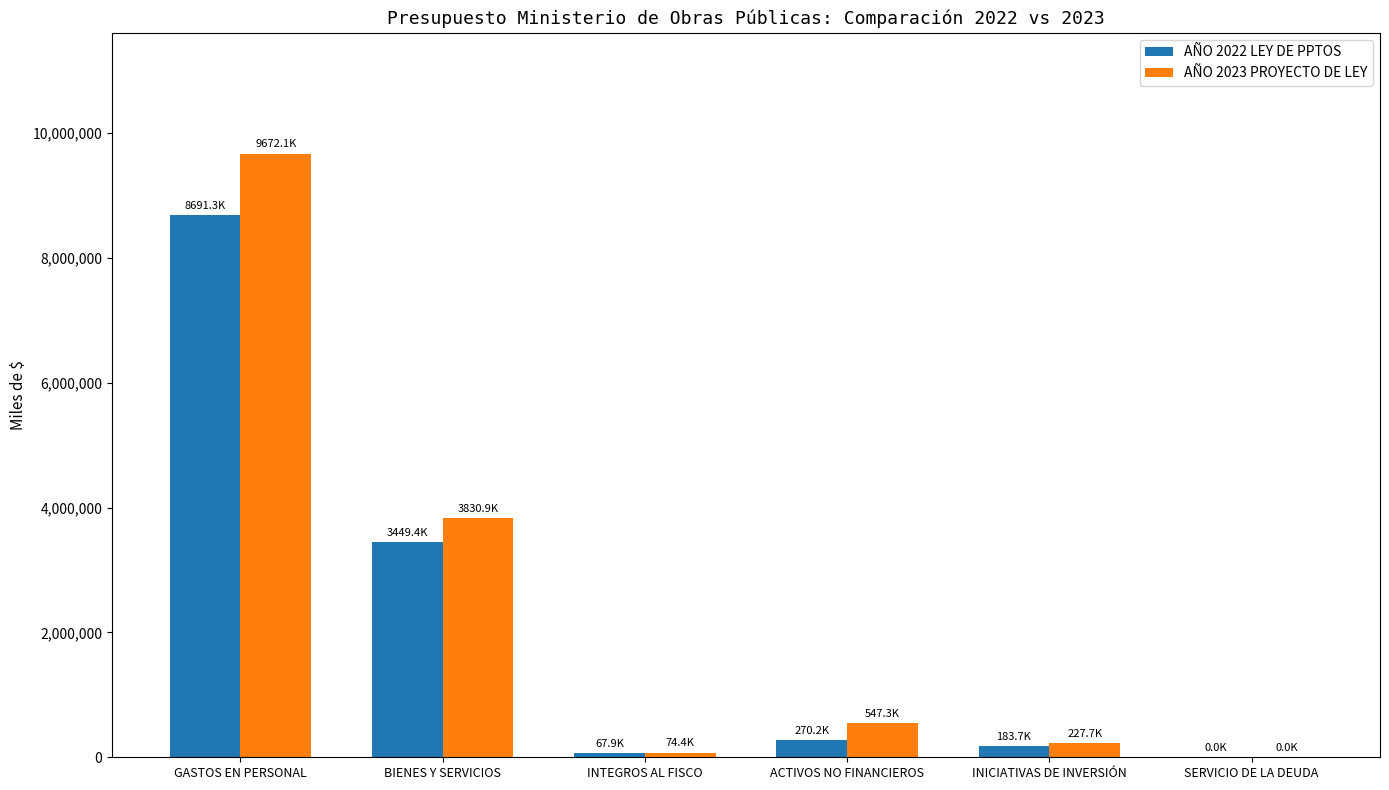

Reading left to right, transcribe all the data shown in this chart.

AÑO 2022 LEY DE PPTOS: GASTOS EN PERSONAL=8691312	BIENES Y SERVICIOS=3449428	INTEGROS AL FISCO=67860	ACTIVOS NO FINANCIEROS=270181	INICIATIVAS DE INVERSIÓN=183723	SERVICIO DE LA DEUDA=10
AÑO 2023 PROYECTO DE LEY: GASTOS EN PERSONAL=9672079	BIENES Y SERVICIOS=3830868	INTEGROS AL FISCO=74421	ACTIVOS NO FINANCIEROS=547305	INICIATIVAS DE INVERSIÓN=227672	SERVICIO DE LA DEUDA=10